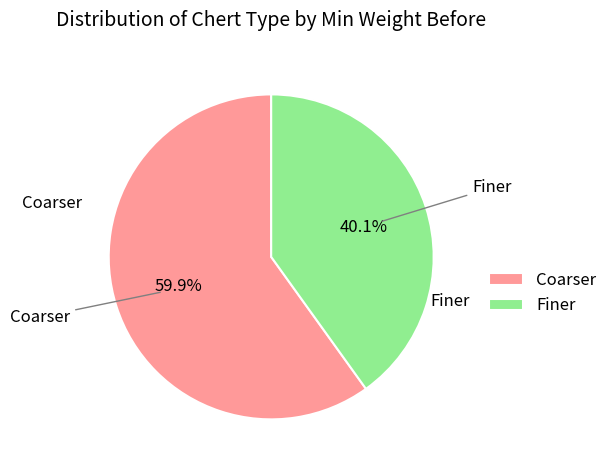

What is the smallest slice in the pie chart?

Finer